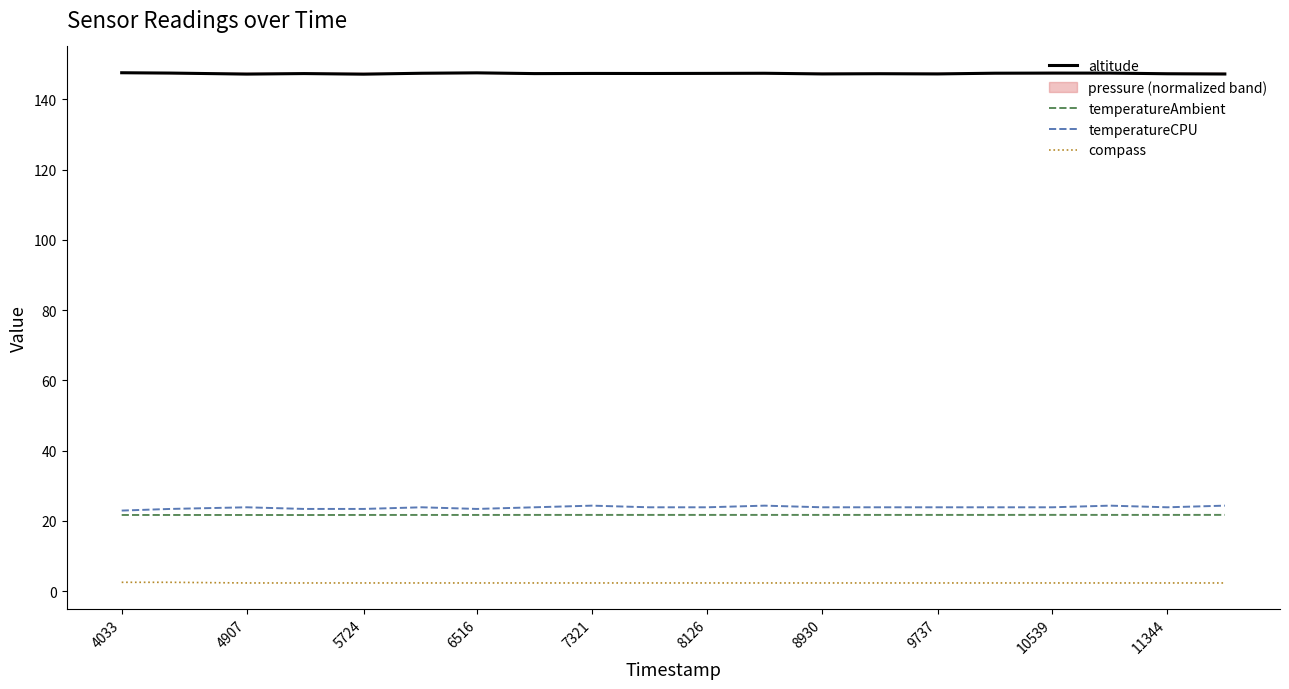

What is the highest value of the temperatureCPU series?

24.3